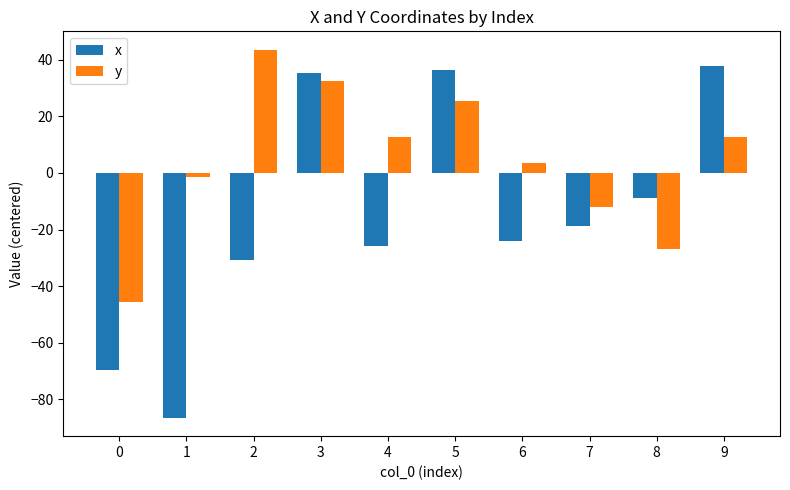

What is the spread (max minus min) of values at 5?

11.0